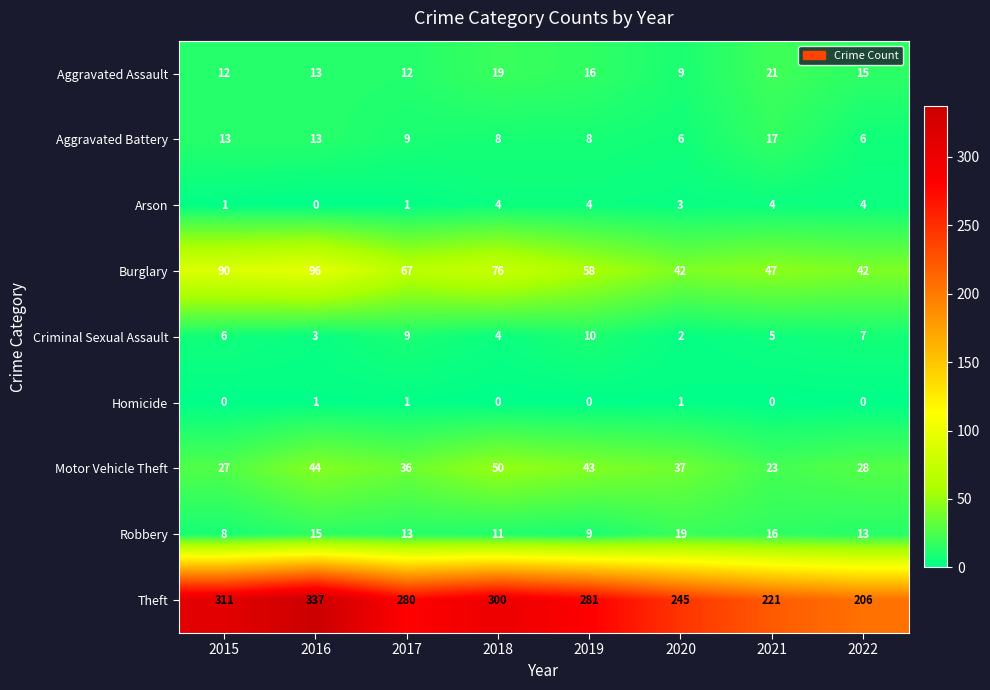

What is the difference between the maximum and minimum values in the Burglary series?

54